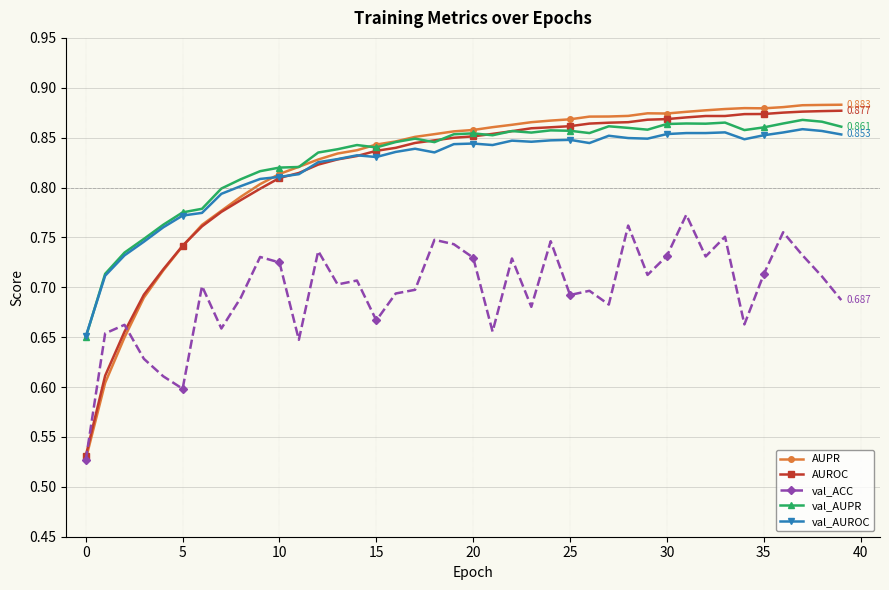

Which series has the widest spread of values?

AUPR